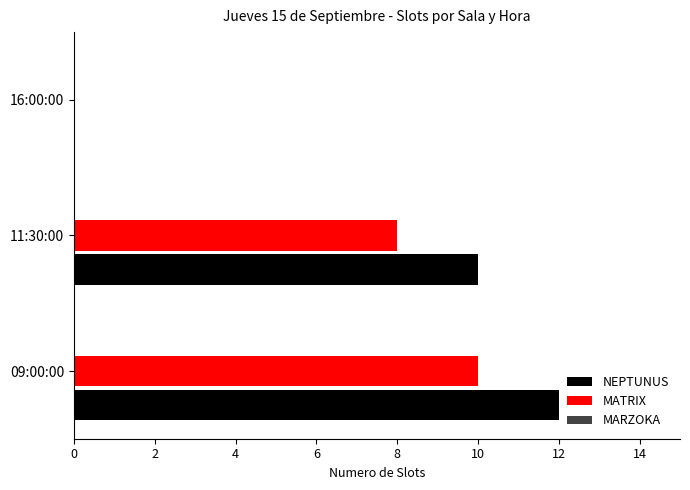

Count the number of data series in this chart.

2